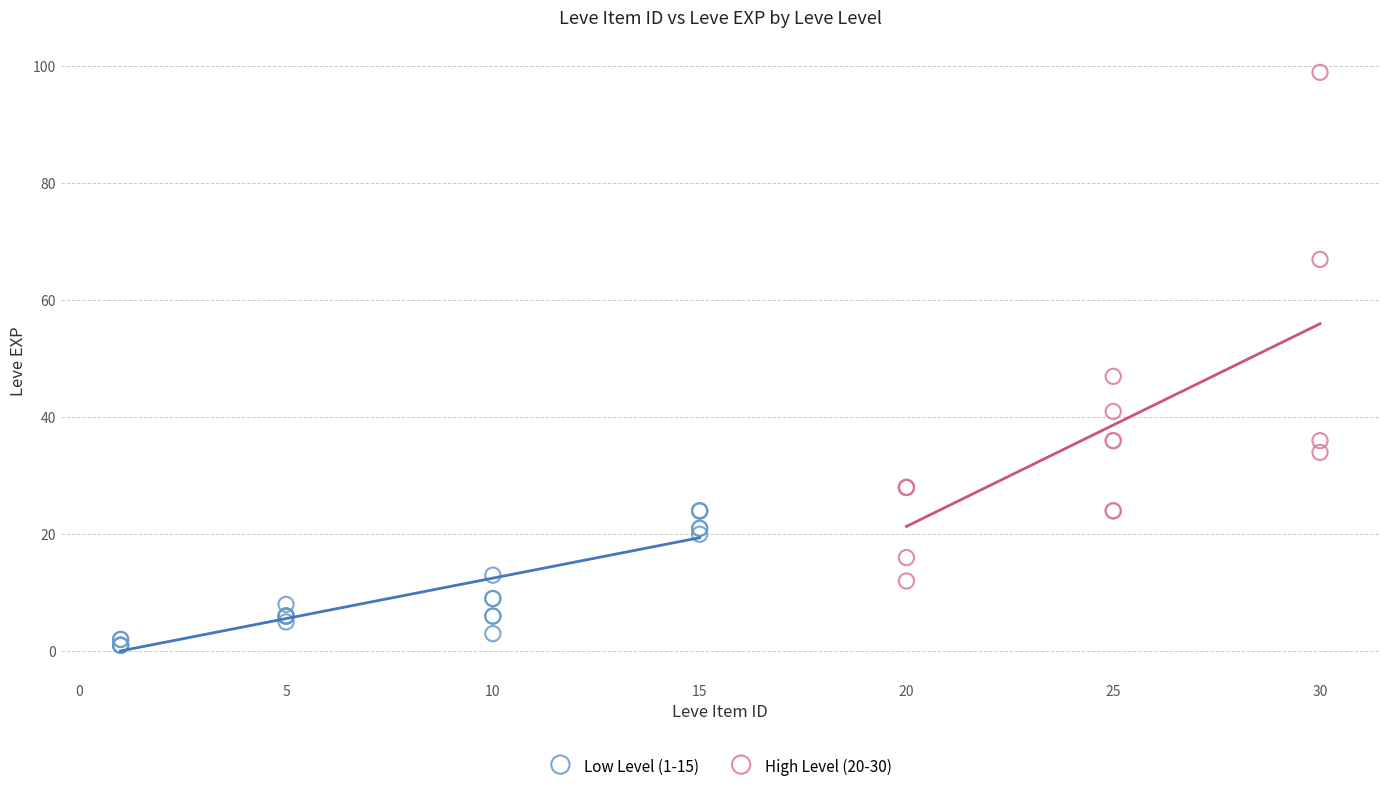

Which series contains the highest Y value?

High Level (20-30)